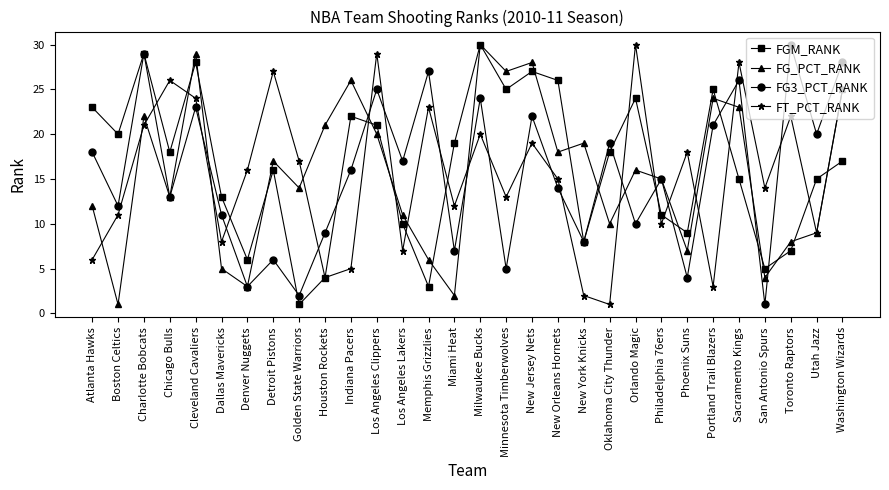

Rank the categories by FT_PCT_RANK value from highest to lowest.

Orlando Magic, Los Angeles Clippers, Sacramento Kings, Detroit Pistons, Chicago Bulls, Washington Wizards, Cleveland Cavaliers, Memphis Grizzlies, Toronto Raptors, Charlotte Bobcats, Milwaukee Bucks, New Jersey Nets, Phoenix Suns, Golden State Warriors, Denver Nuggets, New Orleans Hornets, San Antonio Spurs, Minnesota Timberwolves, Miami Heat, Boston Celtics, Philadelphia 76ers, Utah Jazz, Dallas Mavericks, Los Angeles Lakers, Atlanta Hawks, Indiana Pacers, Houston Rockets, Portland Trail Blazers, New York Knicks, Oklahoma City Thunder